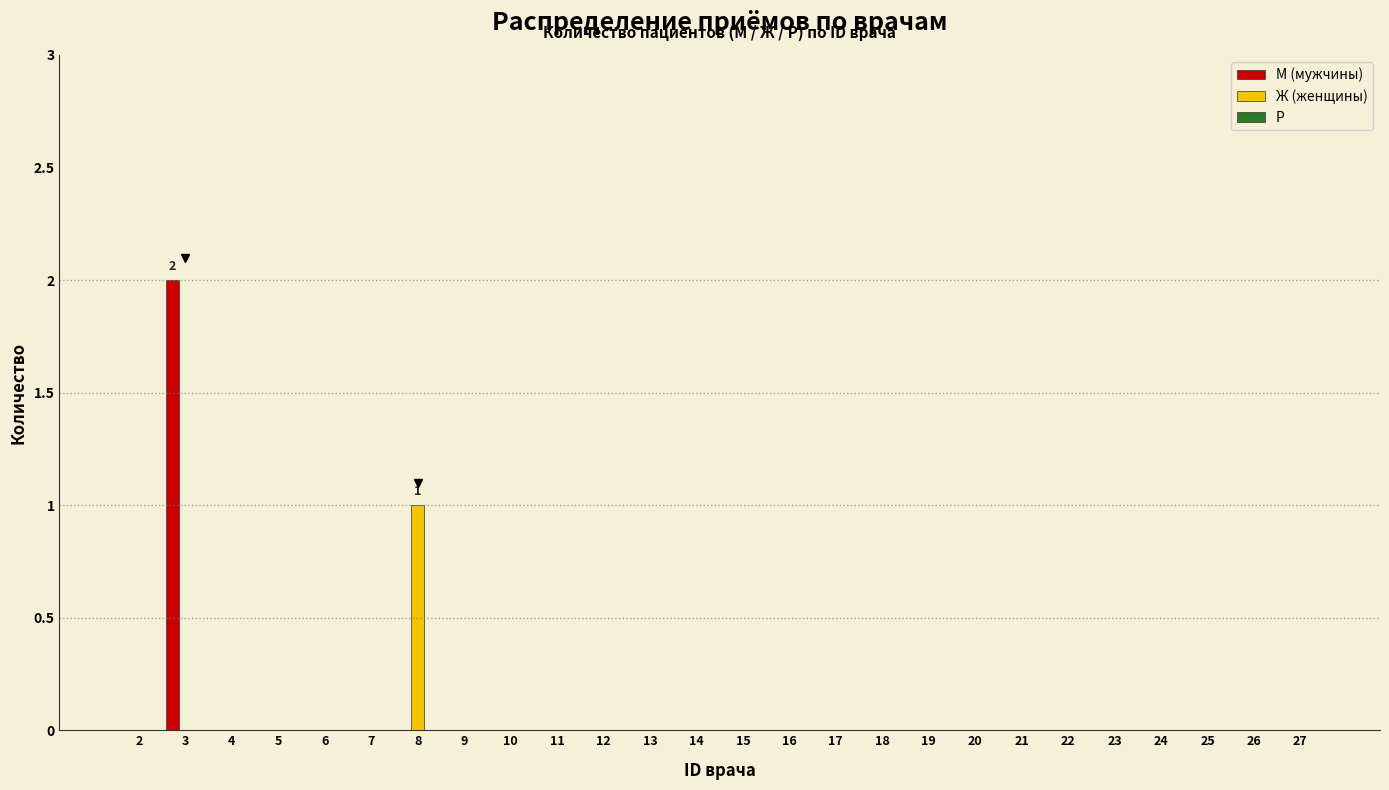

Is it true that М (мужчины) equals 0 at 9?

True